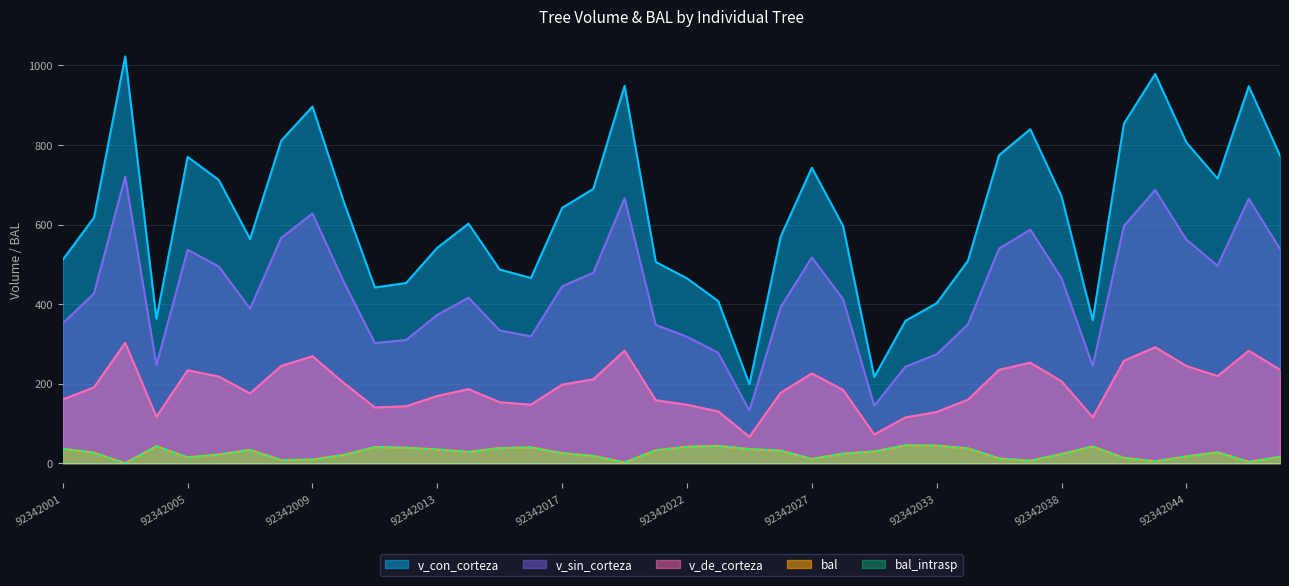

The value of v_sin_corteza at 92342017 is 444.4. True or false?

True